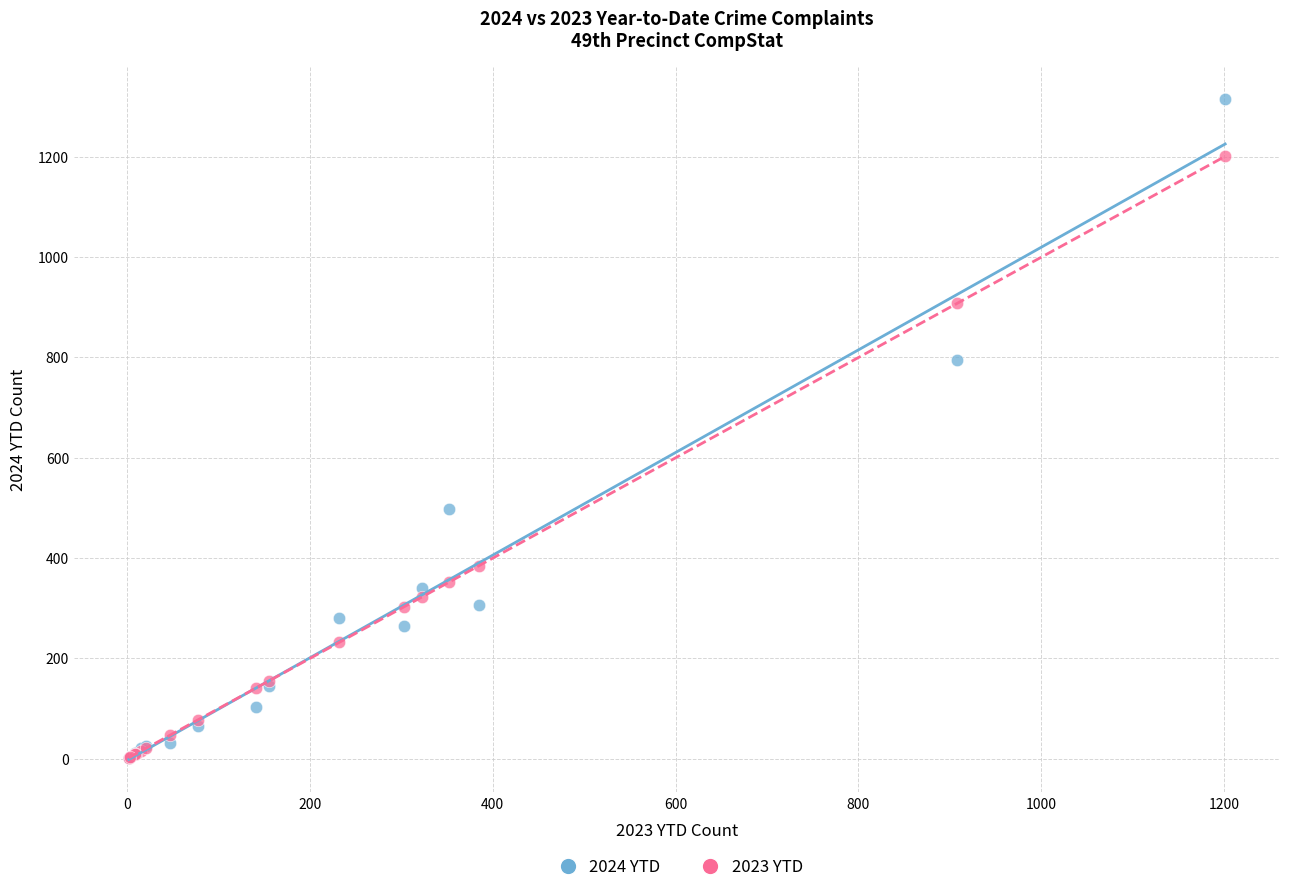

In the 2023 YTD series, what Y value is closest to 601?

385